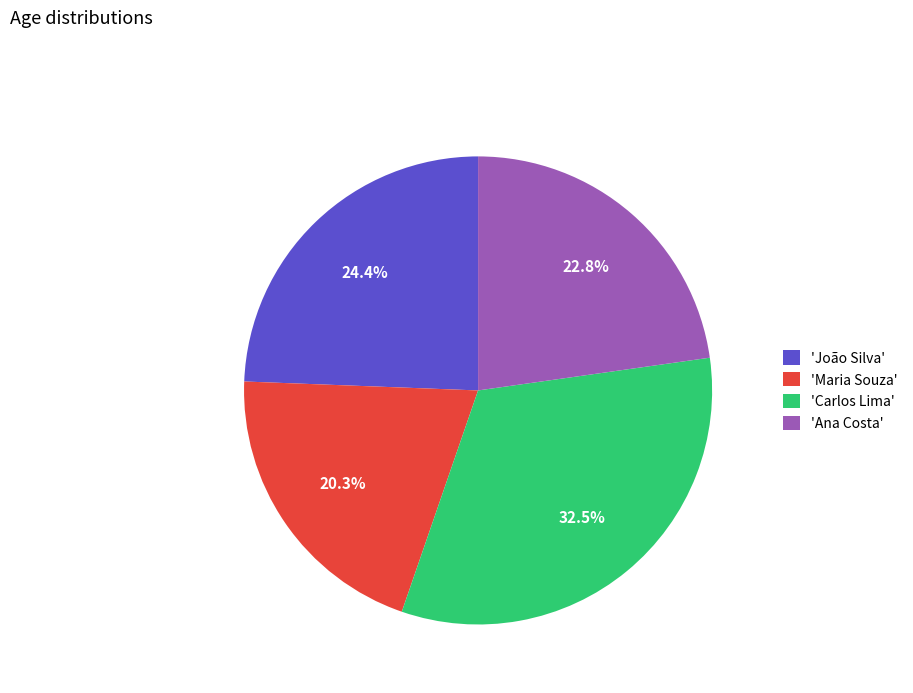

Does 'Ana Costa' account for over 50% of the chart?

No